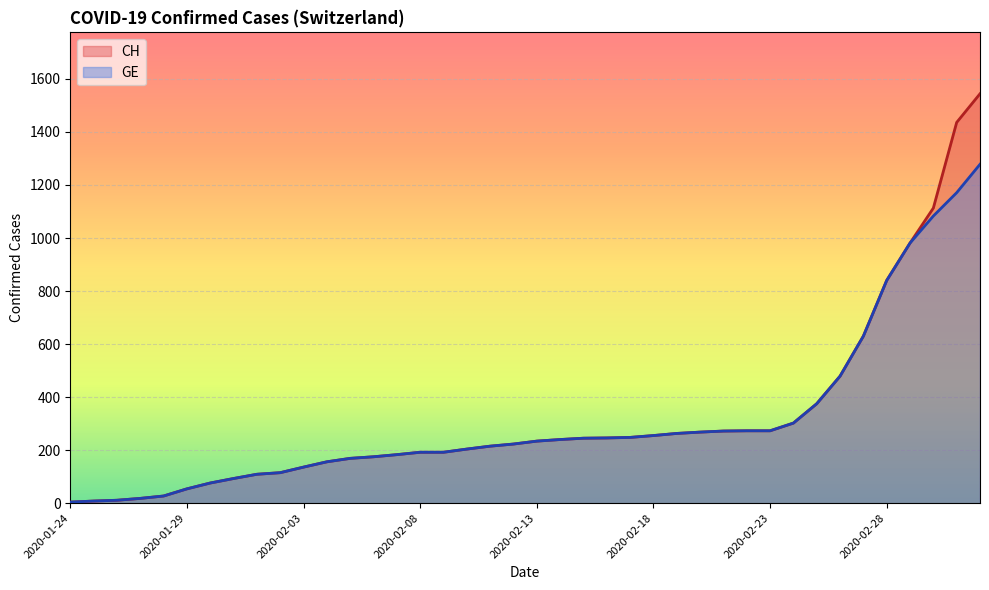

List the series in order of their overall mean, highest first.

CH, GE